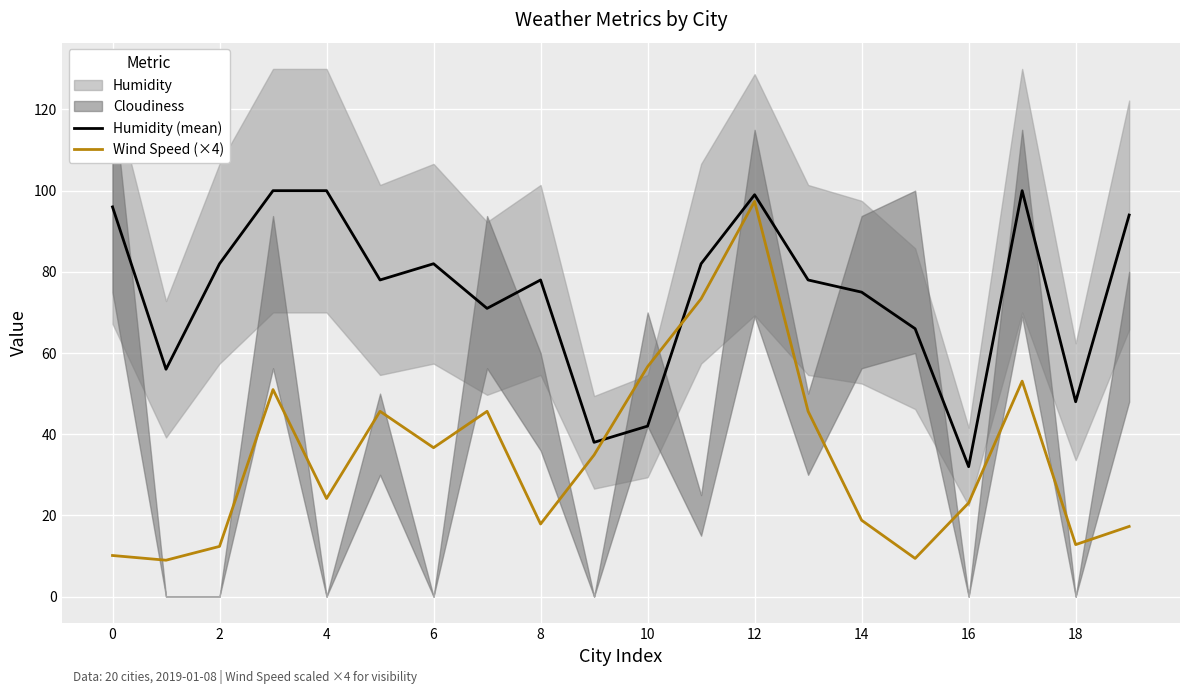

What is the greatest value displayed?

100.0